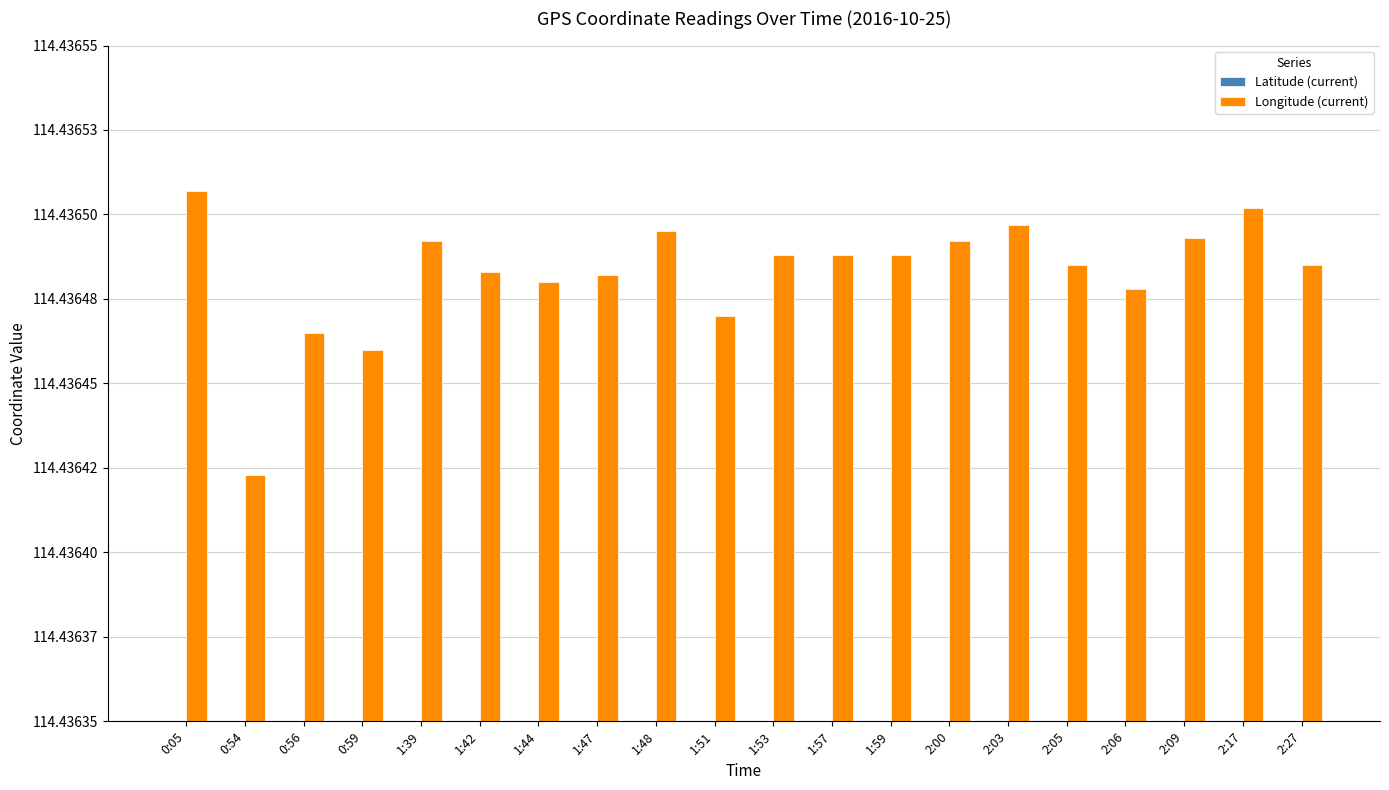

What is the smallest value displayed?

30.7